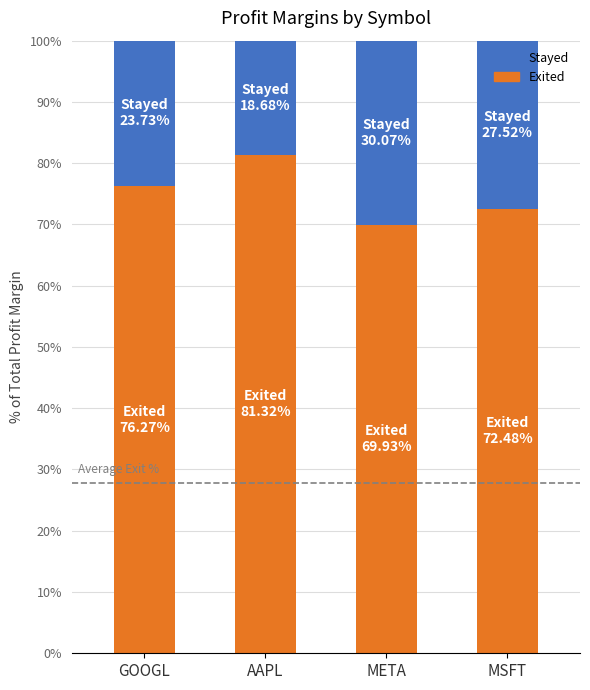

Reading right to left, transcribe the values for Exited.

MSFT=72.5	META=69.9	AAPL=81.3	GOOGL=76.3